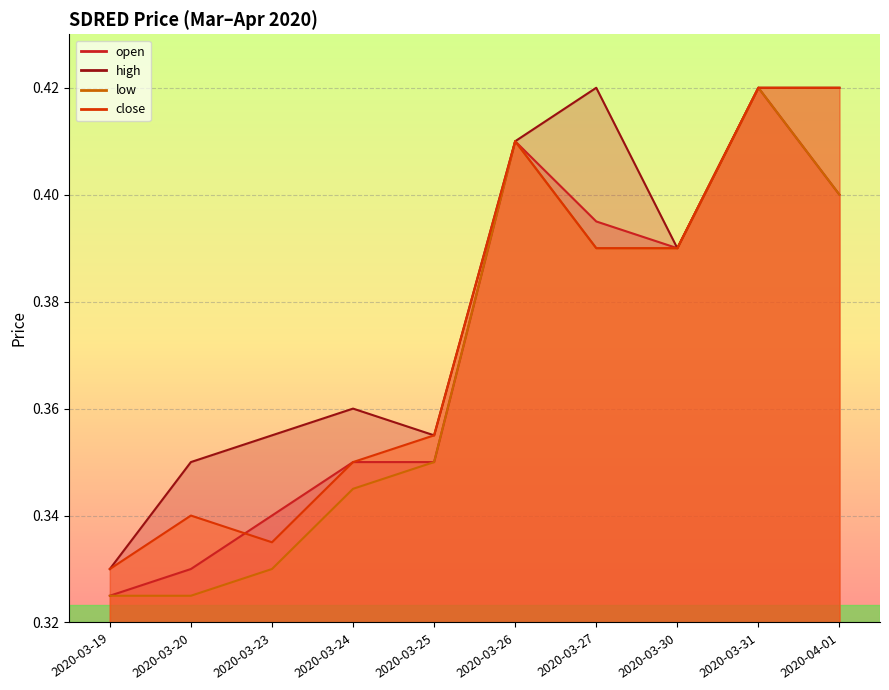

What is the label of the 7th point from the right?

2020-03-24